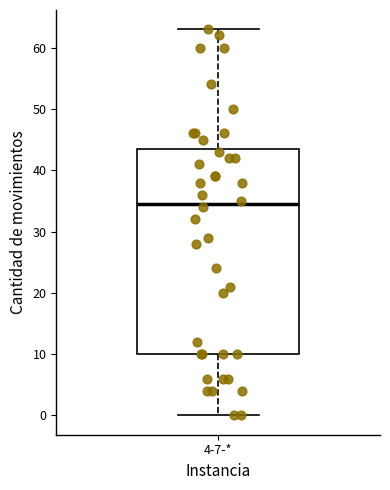

Read this box plot against the y-axis: the position of the median line, the range covered by the box, and the ends of both whiskers. The values are not printed on the chart, so give them approximately, as read against the axis.

median 35, box 10 to 44, whiskers 0 to 63